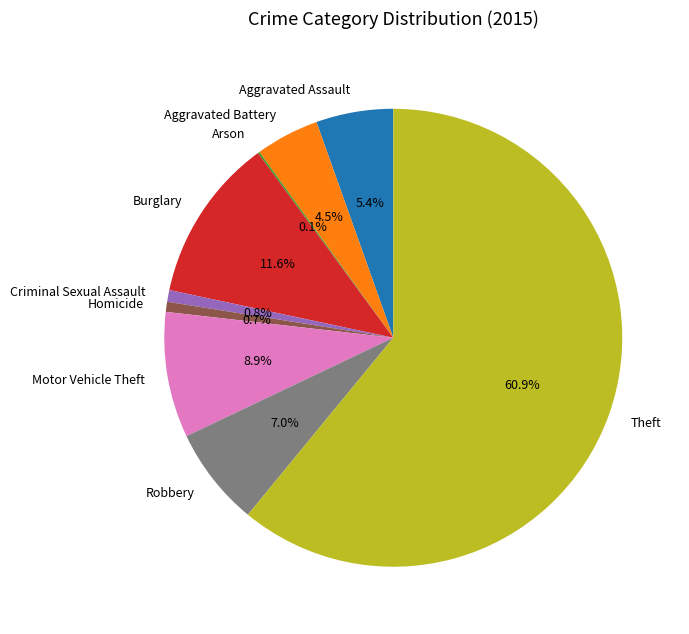

Combined, do Aggravated Assault and Burglary account for over 50%?

No